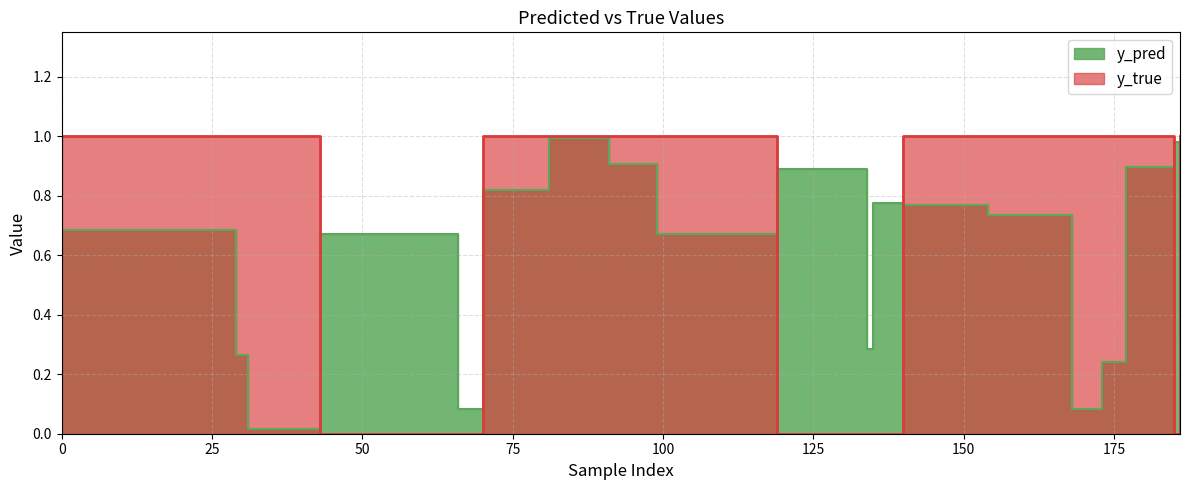

Where do y_pred and y_true first cross each other?

31 and 43